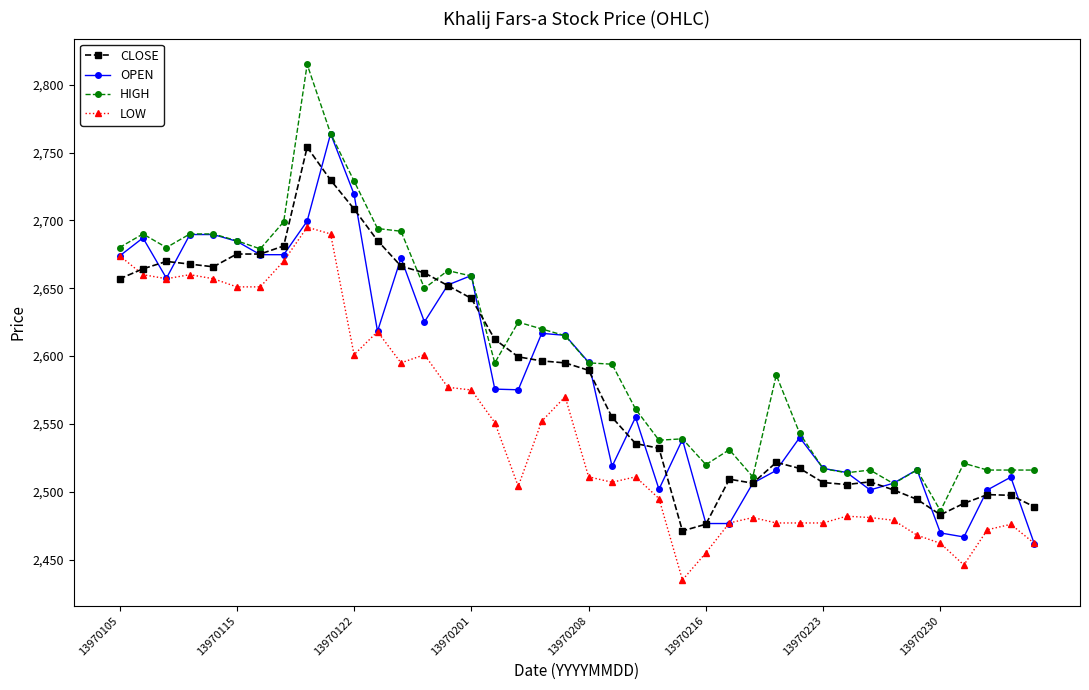

Which series has the largest total across all categories?

HIGH